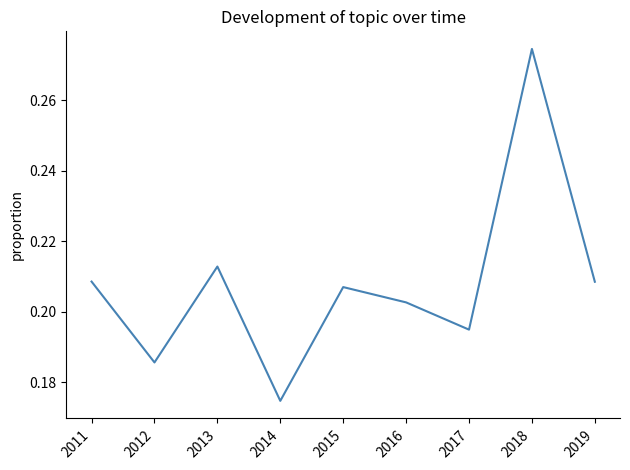

At which label is the value closest to 0?

2014